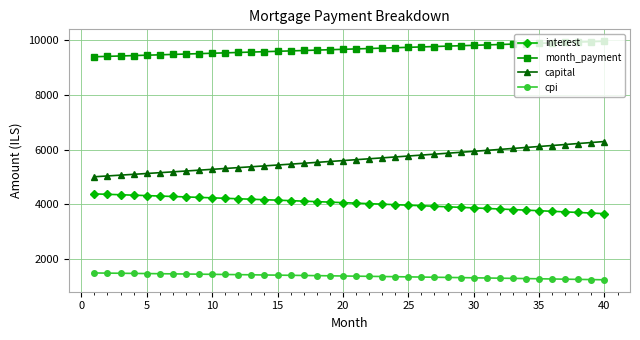

What is the difference between the maximum and minimum values in the capital series?

1286.8